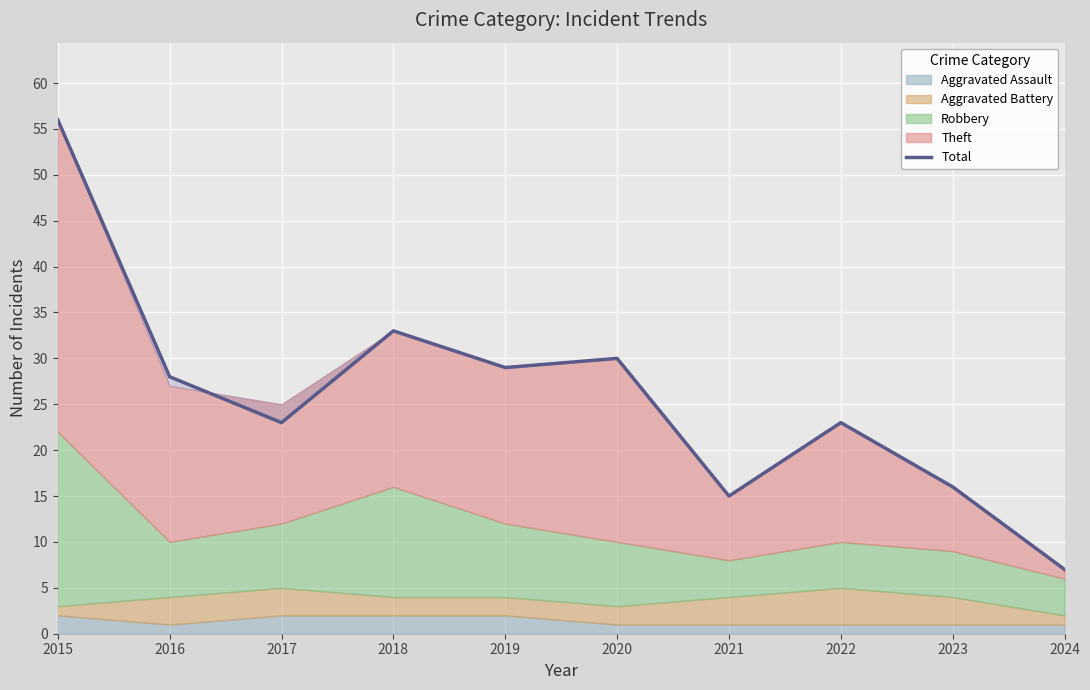

How many data points are above 28?

4